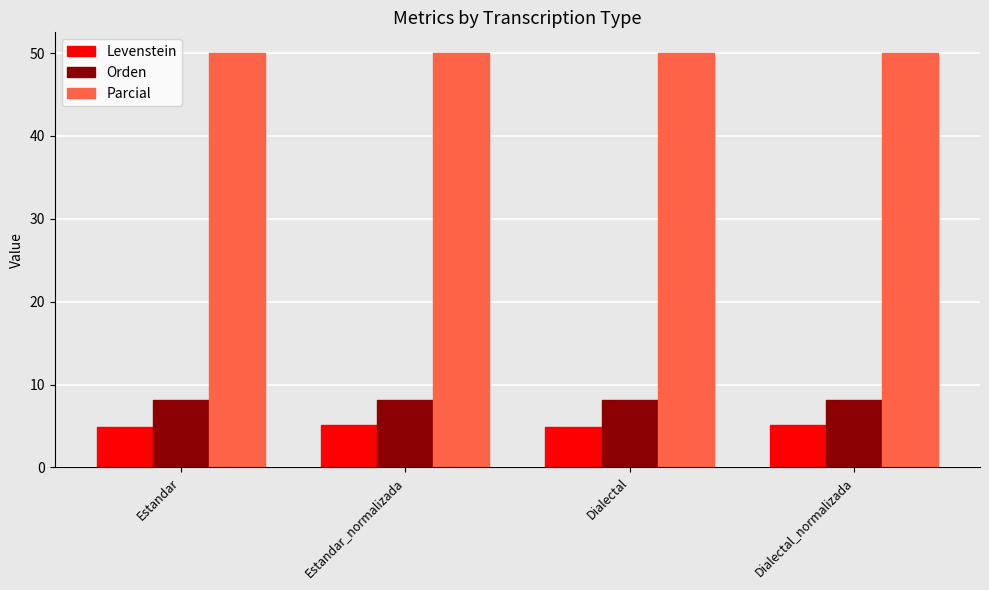

What is the sum of all Levenstein values?

20.0